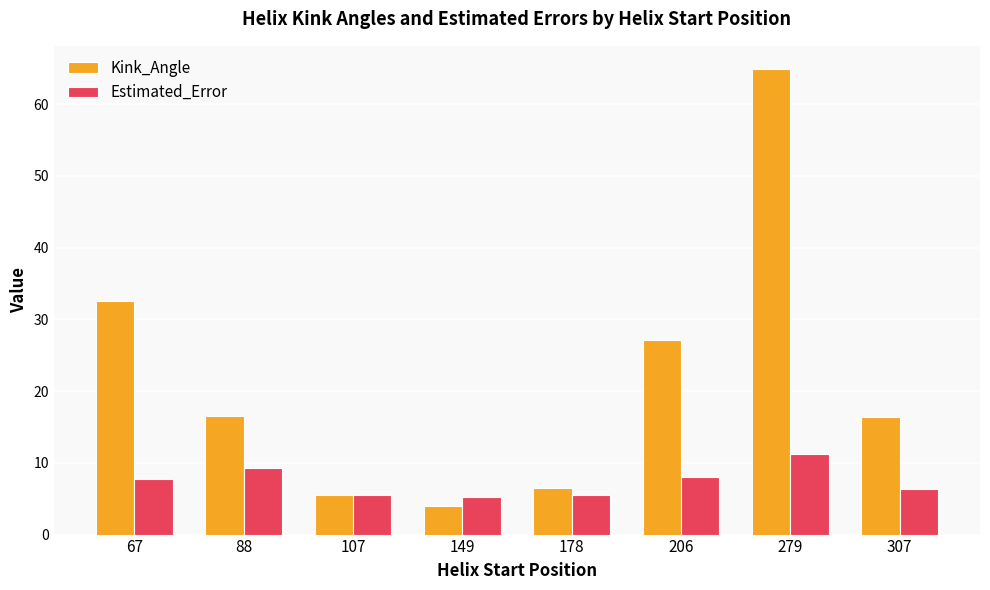

What is the difference between the Estimated_Error values at 67 and 149?

2.5